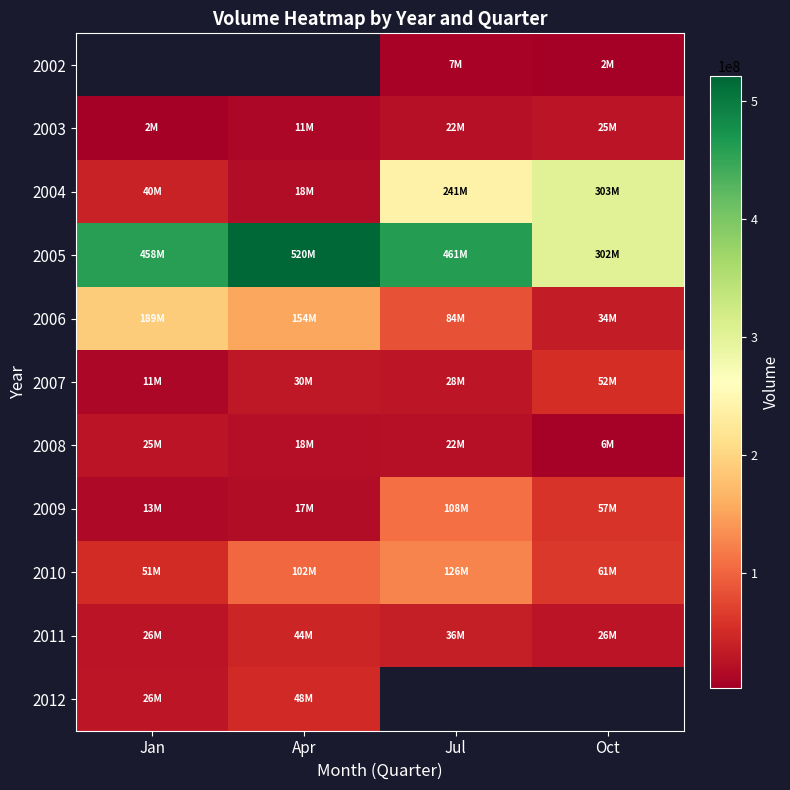

At which label does 2006 reach its minimum?

Oct